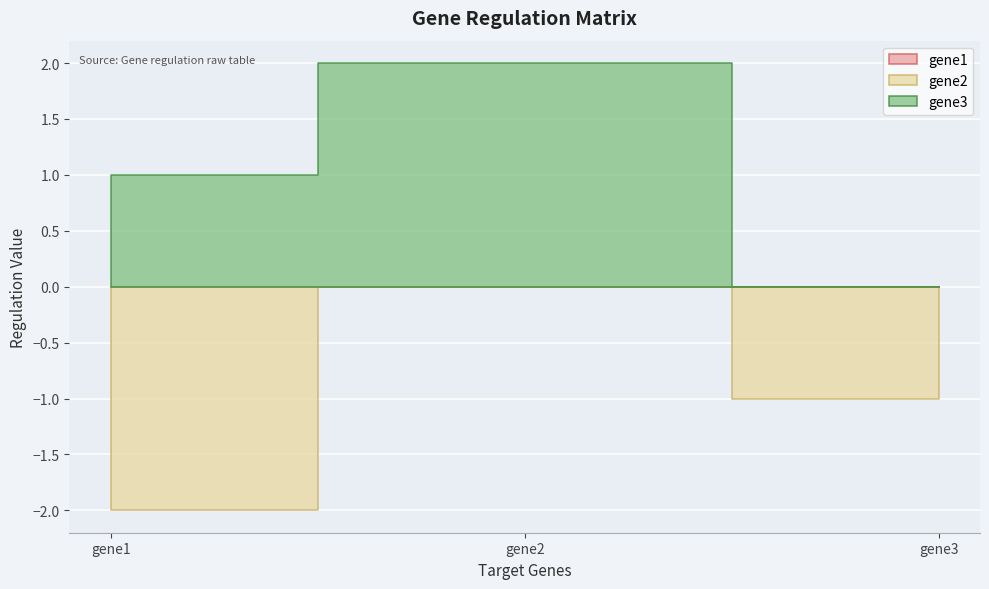

List the series in order of their peak value, lowest first.

gene1, gene2, gene3